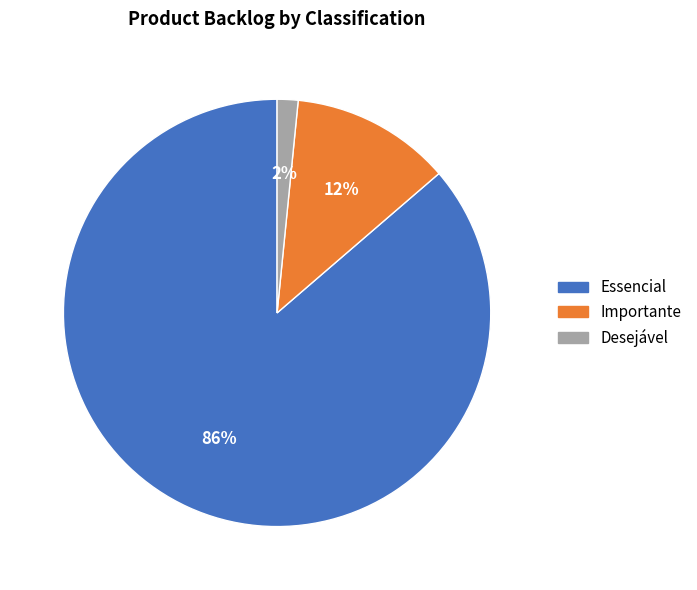

Which has a higher value, Essencial or Desejável?

Essencial